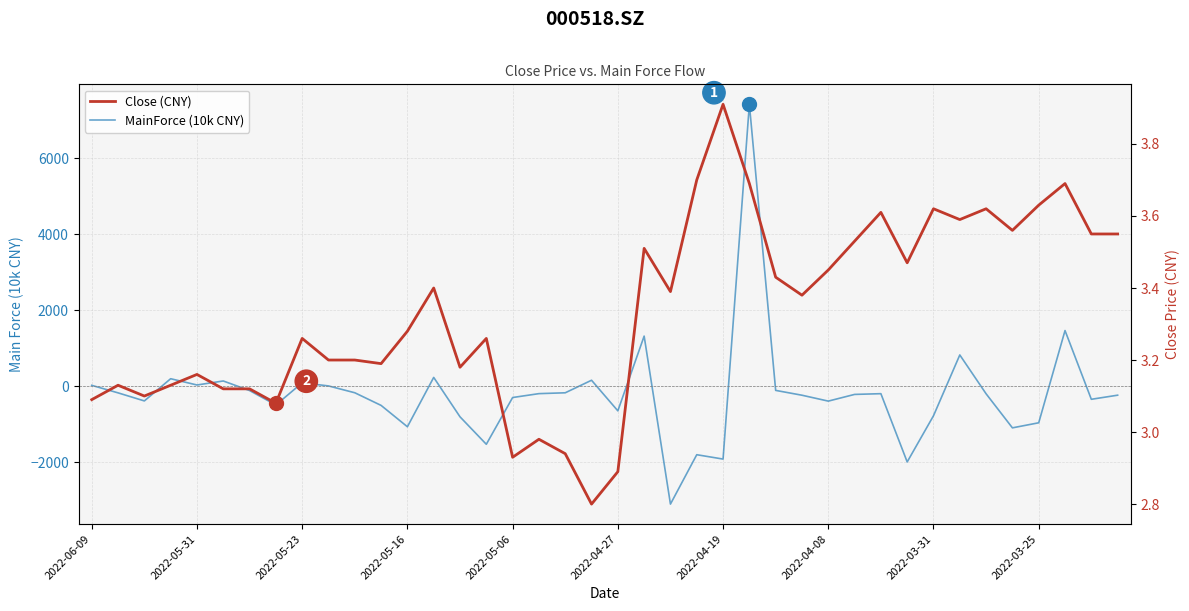

How many lines are shown in the chart?

2